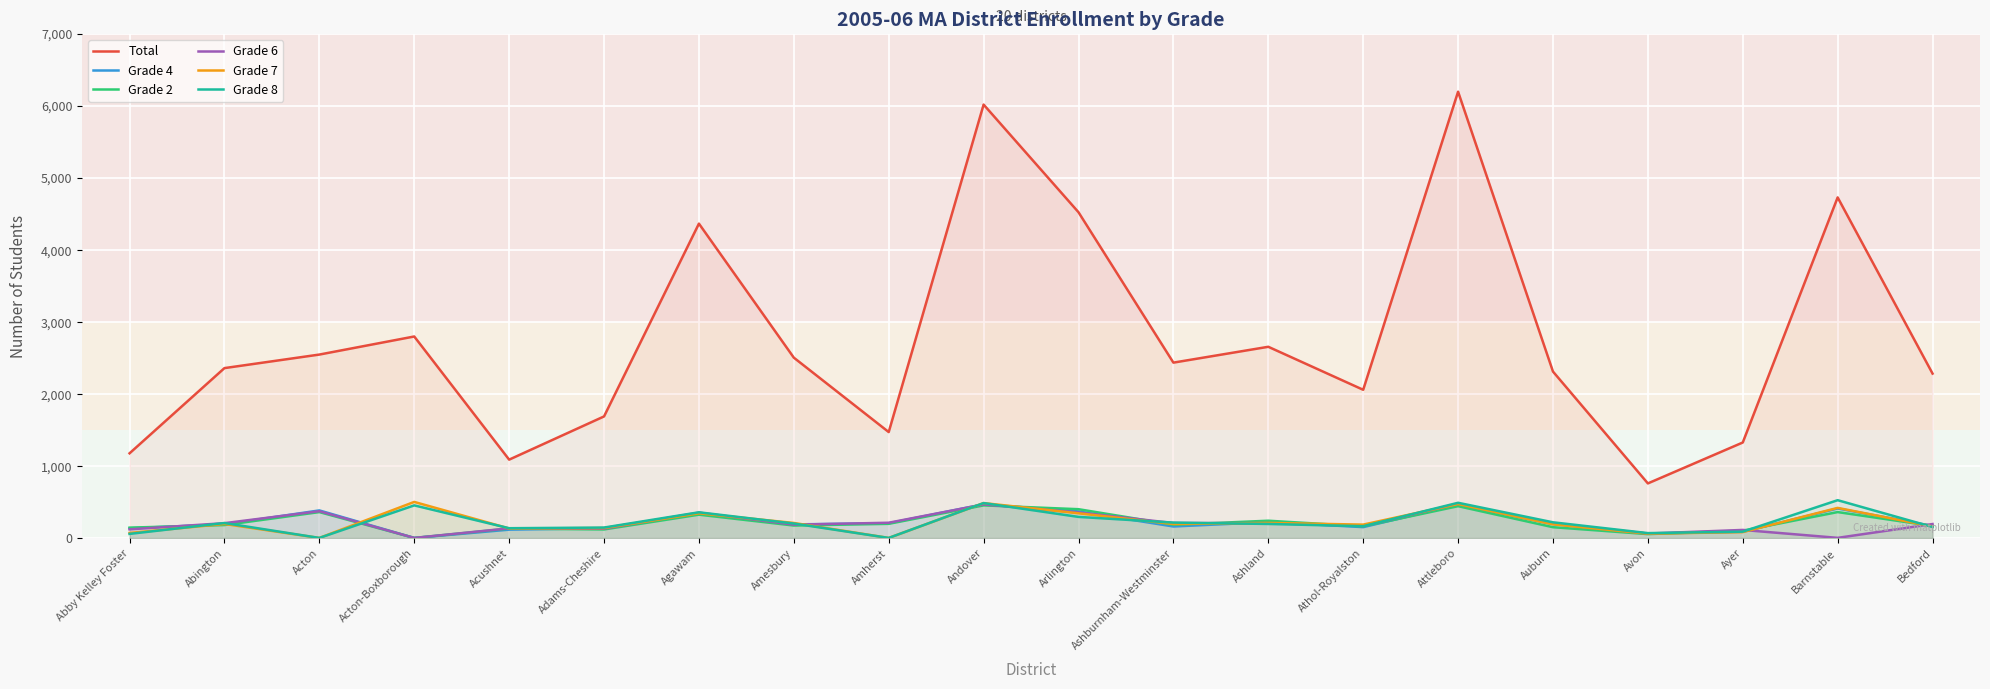

What is the spread (max minus min) of values at Athol-Royalston?

1907